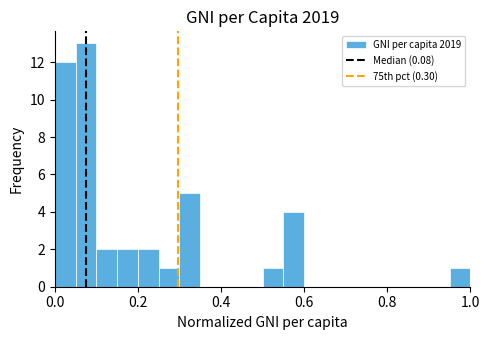

Around what value on the x-axis is the tallest bar? Give the approximate position of its centre, as read against the axis.

0.08